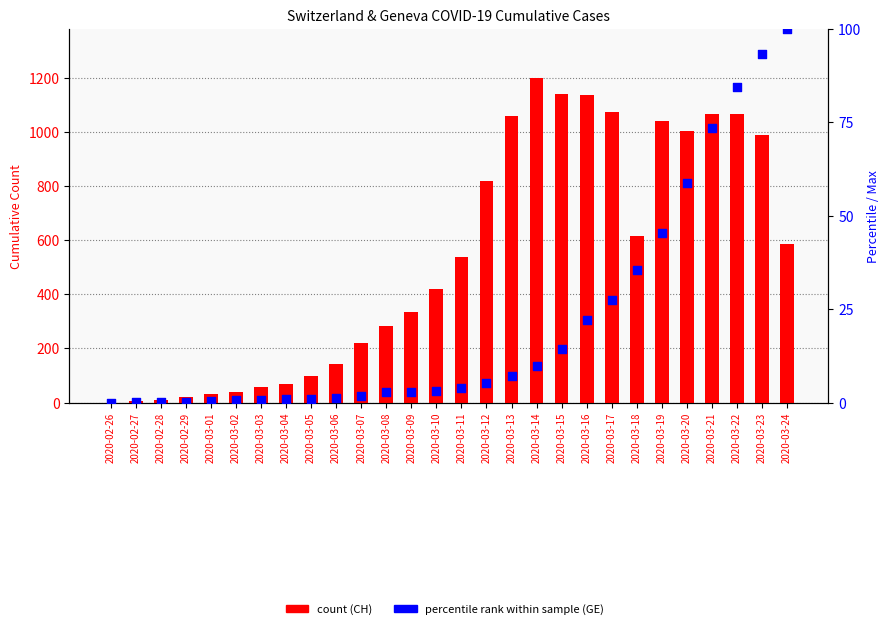

What is the total value across all series at 2020-02-29?

19.3